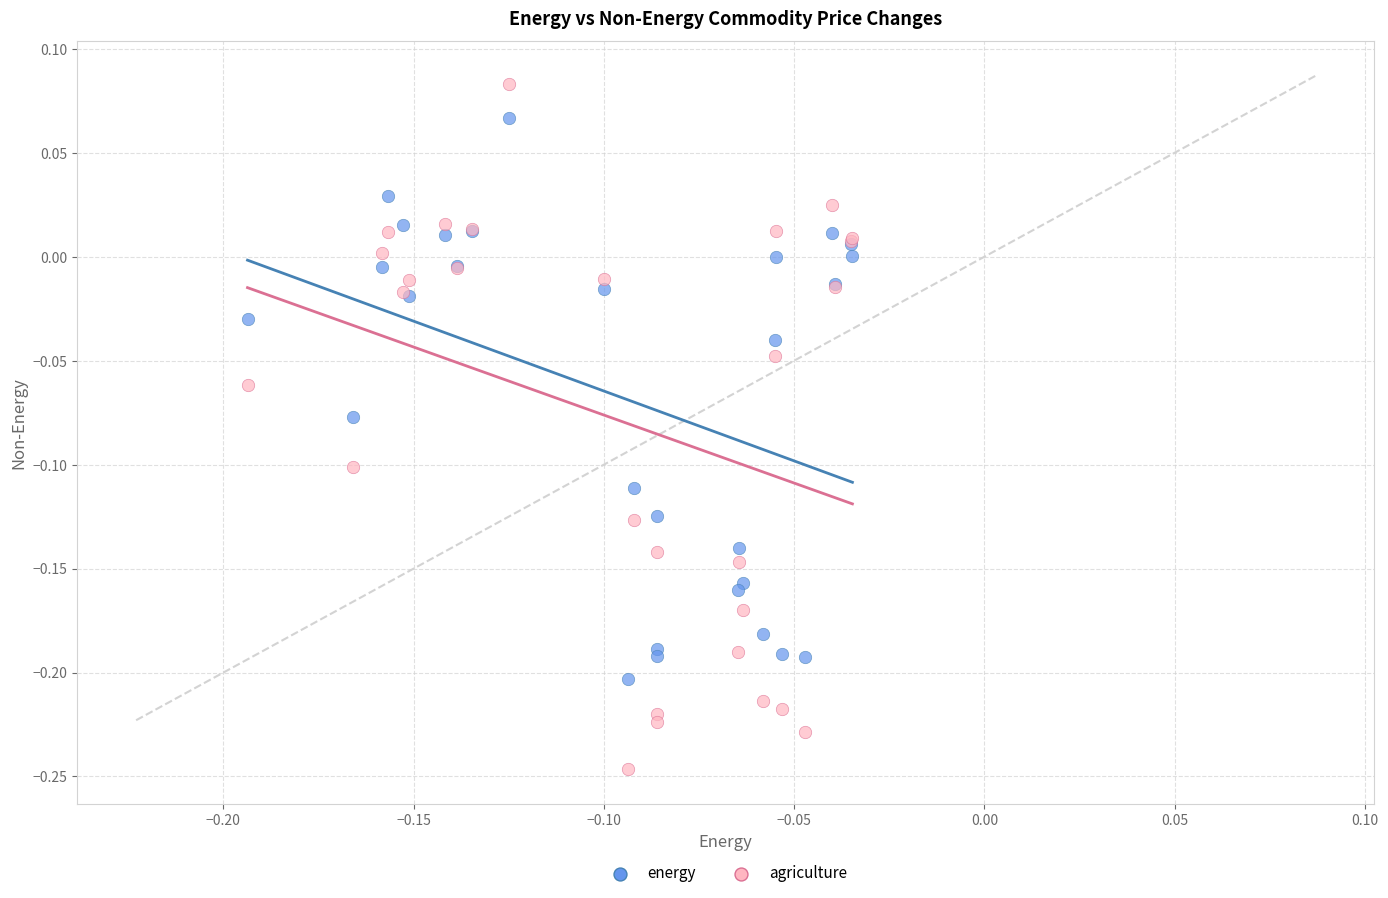

Which series has the largest Y range (max minus min)?

agriculture